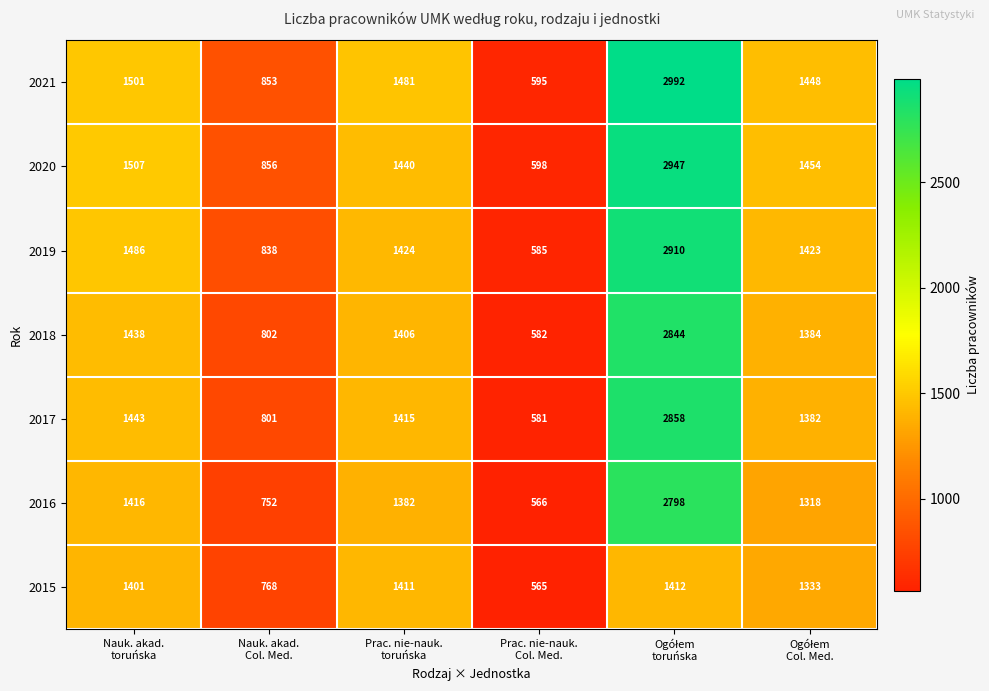

What is the highest value of the 2019 series?

2910